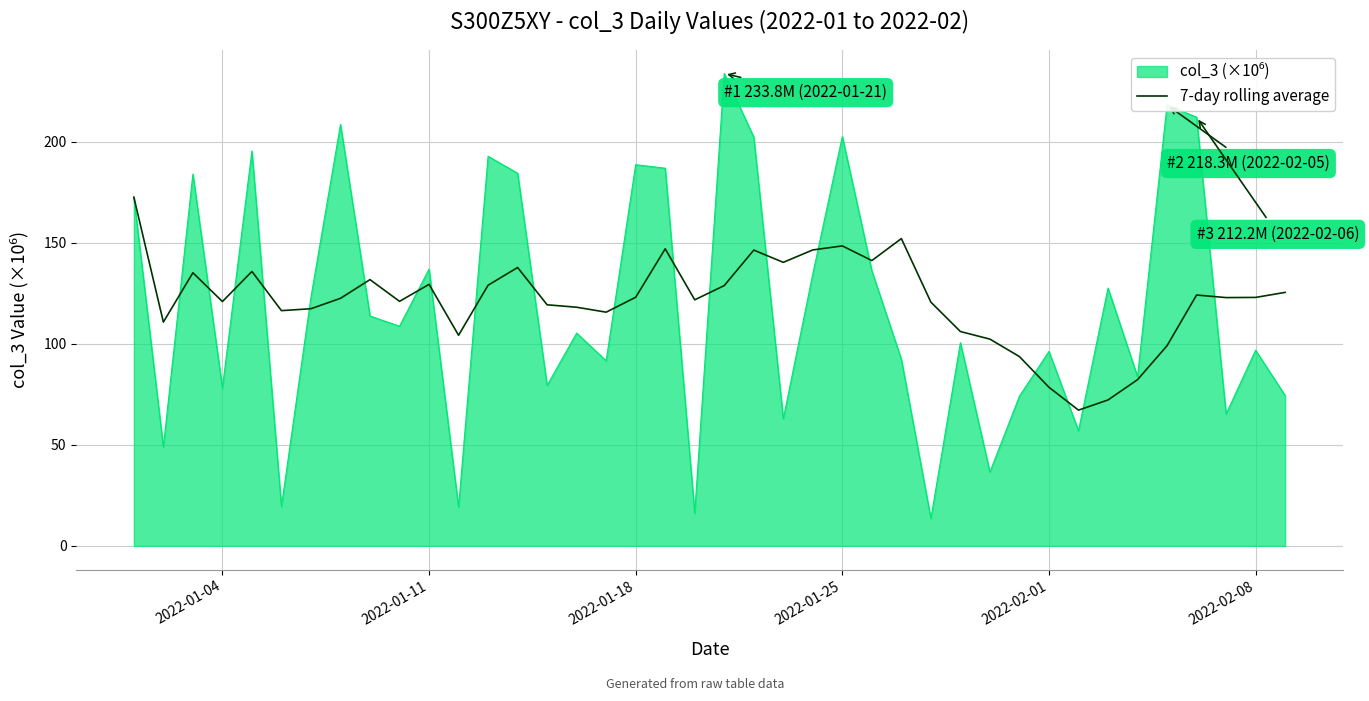

What is the highest value of the 7-day rolling average series?

172.6